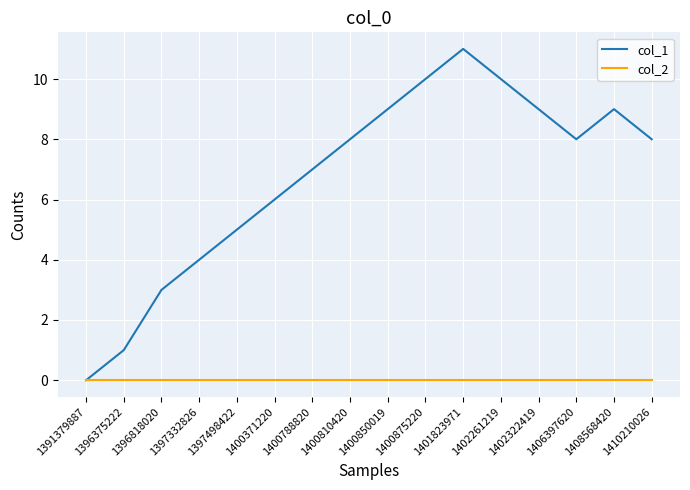

Is the value of col_2 at 1400810420 greater than the value of col_1 at 1400788820?

No